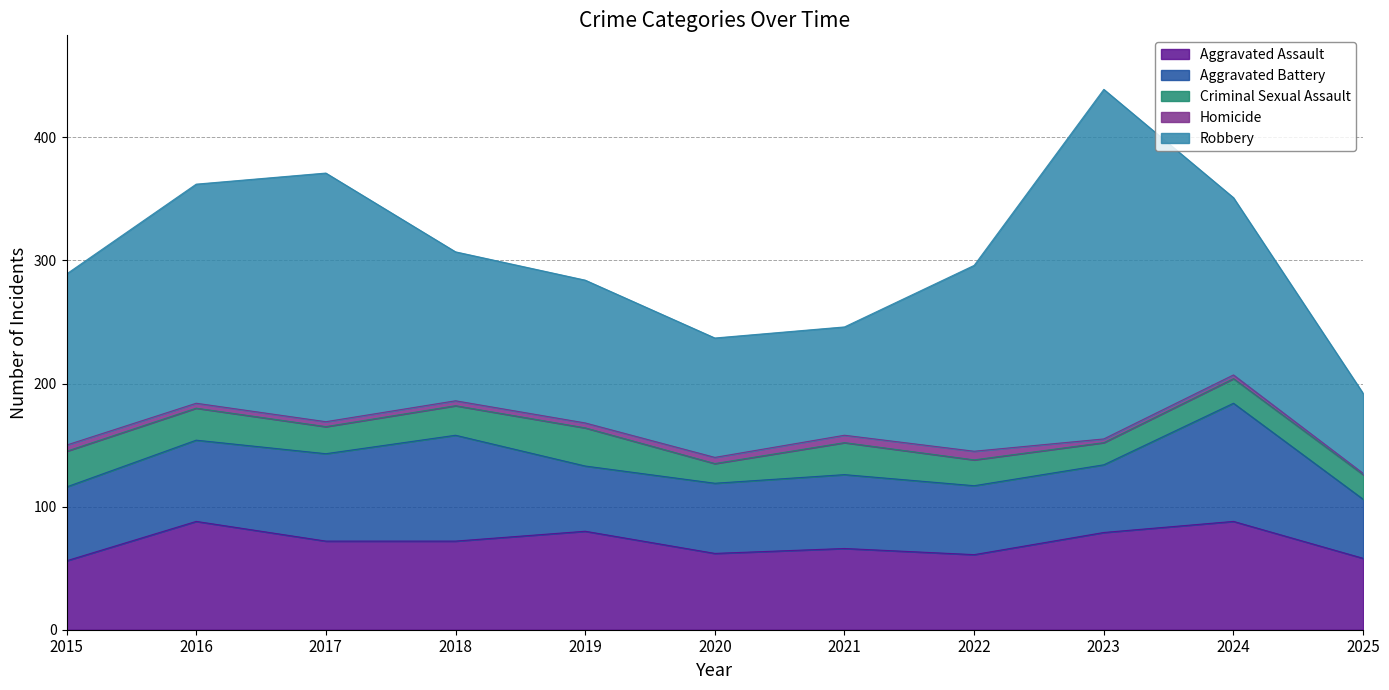

At which category does Robbery reach its first local peak?

2017